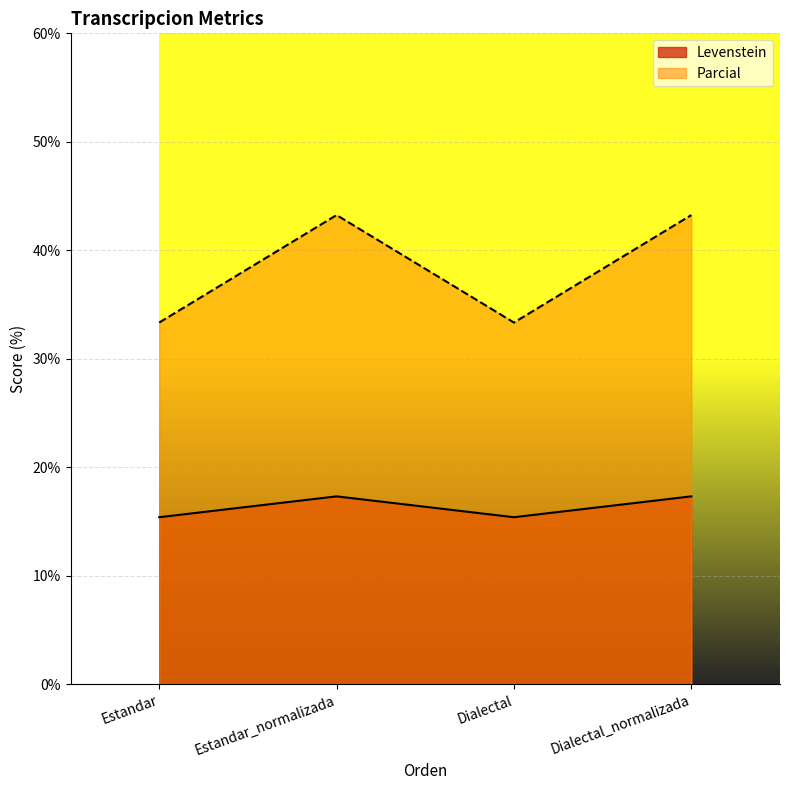

Is it true that Levenstein equals 15.4 at Dialectal?

True